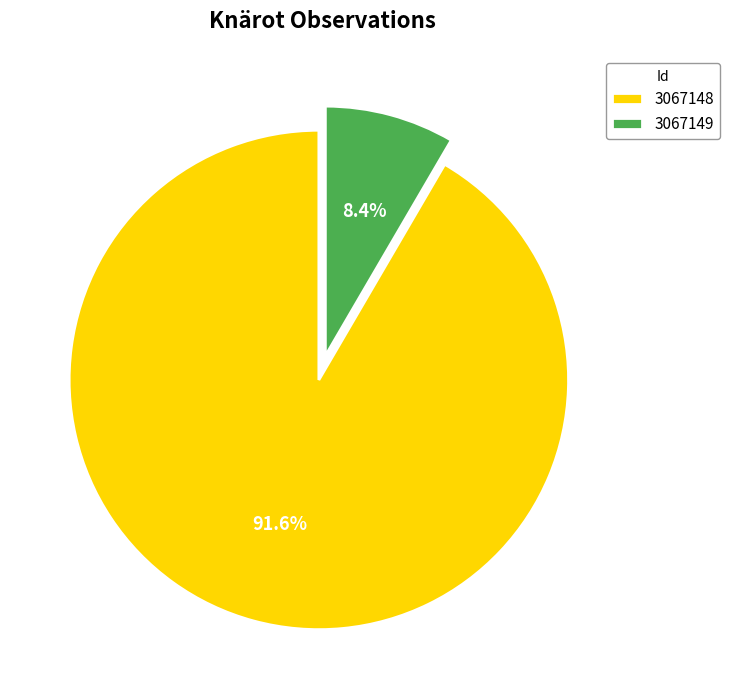

Is there any slice that represents more than half of the pie?

Yes